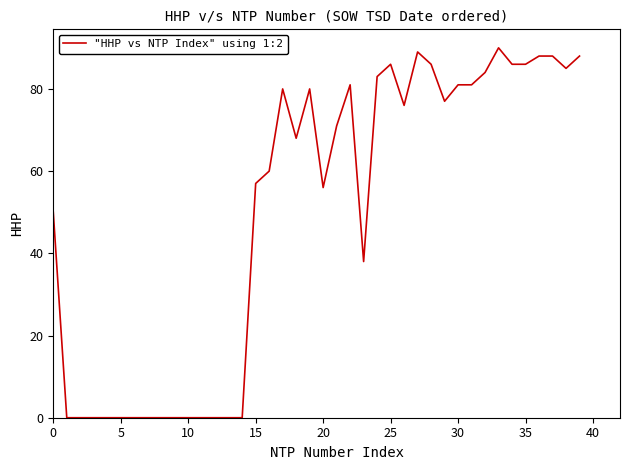

What is the difference between the second highest and second lowest values?

89